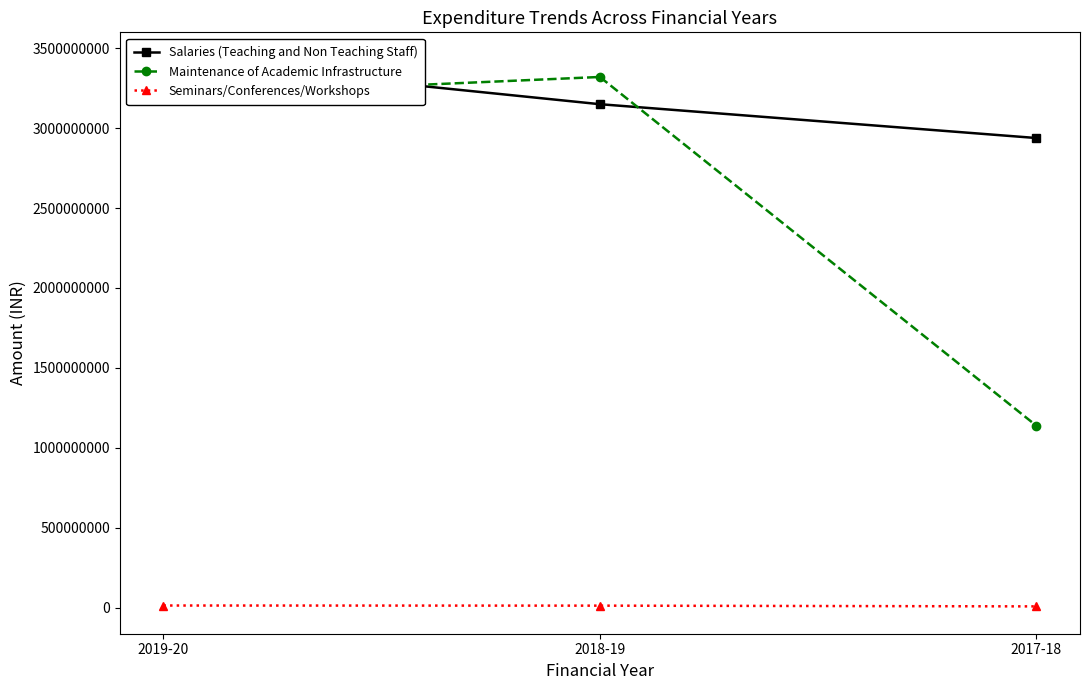

What is the total value across all series at 2018-19?

6482570770